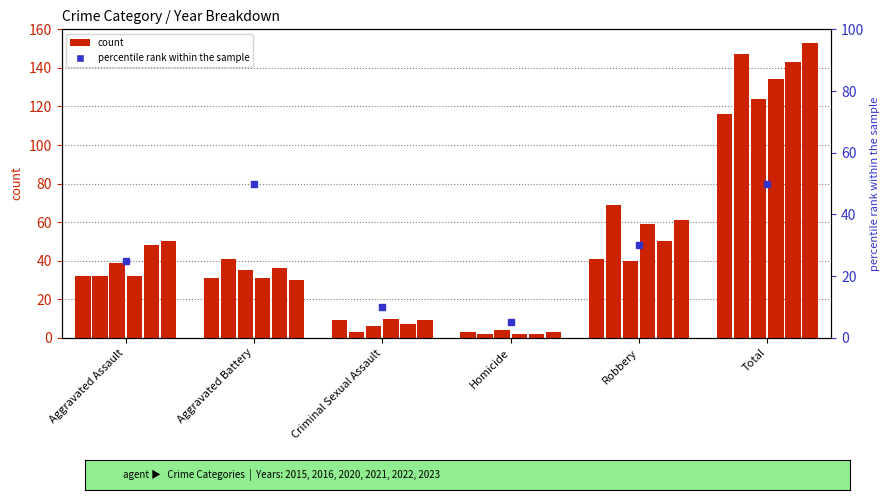

The value of 2023 at Aggravated Assault is 71. True or false?

False